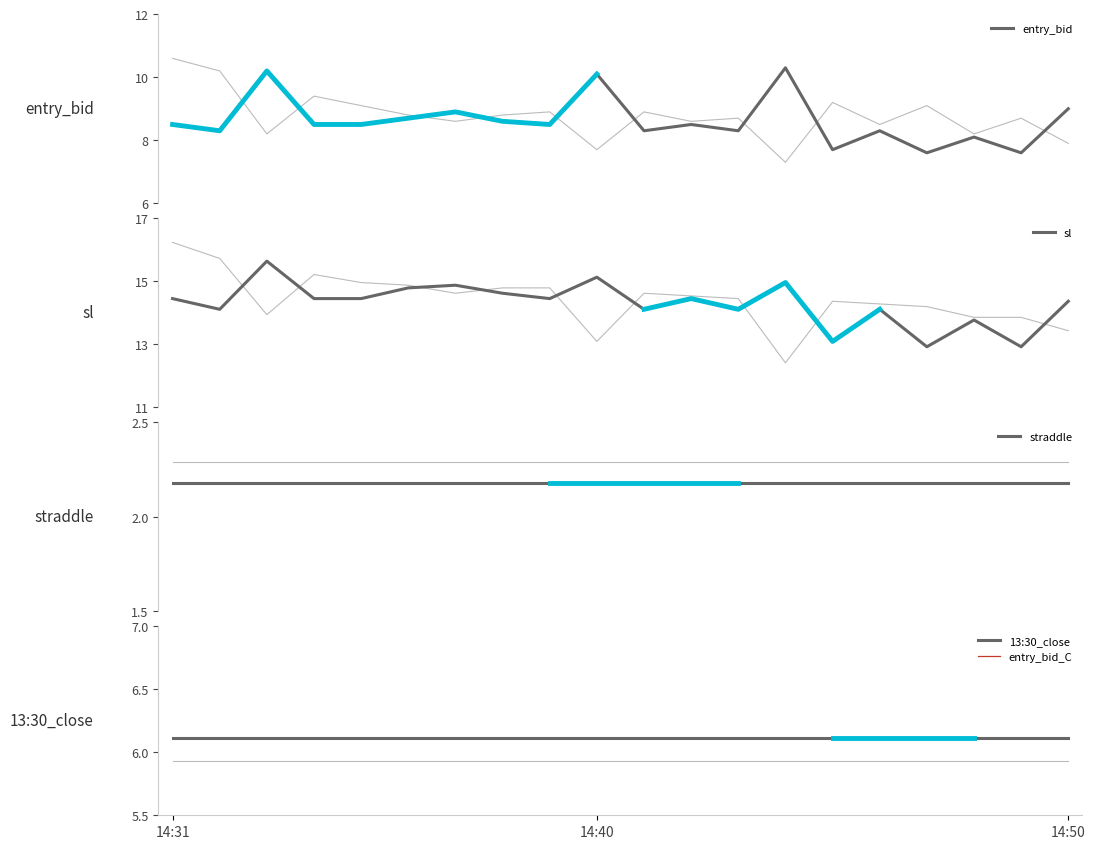

Rank the series by their maximum value, from lowest to highest.

straddle, 13:30_close, entry_bid, entry_bid_C, sl